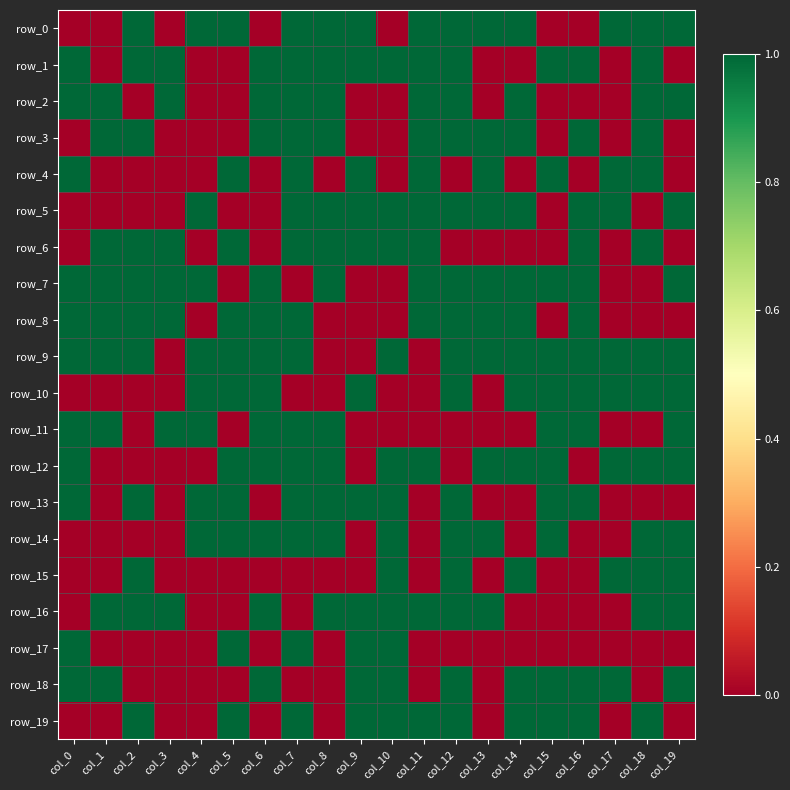

Reading left to right, list all the values displayed in this chart.

row_0: col_0=0	col_1=0	col_2=1	col_3=0	col_4=1	col_5=1	col_6=0	col_7=1	col_8=1	col_9=1	col_10=0	col_11=1	col_12=1	col_13=1	col_14=1	col_15=0	col_16=0	col_17=1	col_18=1	col_19=1
row_1: col_0=1	col_1=0	col_2=1	col_3=1	col_4=0	col_5=0	col_6=1	col_7=1	col_8=1	col_9=1	col_10=1	col_11=1	col_12=1	col_13=0	col_14=0	col_15=1	col_16=1	col_17=0	col_18=1	col_19=0
row_2: col_0=1	col_1=1	col_2=0	col_3=1	col_4=0	col_5=0	col_6=1	col_7=1	col_8=1	col_9=0	col_10=0	col_11=1	col_12=1	col_13=0	col_14=1	col_15=0	col_16=0	col_17=0	col_18=1	col_19=1
row_3: col_0=0	col_1=1	col_2=1	col_3=0	col_4=0	col_5=0	col_6=1	col_7=1	col_8=1	col_9=0	col_10=0	col_11=1	col_12=1	col_13=1	col_14=1	col_15=0	col_16=1	col_17=0	col_18=1	col_19=0
row_4: col_0=1	col_1=0	col_2=0	col_3=0	col_4=0	col_5=1	col_6=0	col_7=1	col_8=0	col_9=1	col_10=0	col_11=1	col_12=0	col_13=1	col_14=0	col_15=1	col_16=0	col_17=1	col_18=1	col_19=0
row_5: col_0=0	col_1=0	col_2=0	col_3=0	col_4=1	col_5=0	col_6=0	col_7=1	col_8=1	col_9=1	col_10=1	col_11=1	col_12=1	col_13=1	col_14=1	col_15=0	col_16=1	col_17=1	col_18=0	col_19=1
row_6: col_0=0	col_1=1	col_2=1	col_3=1	col_4=0	col_5=1	col_6=0	col_7=1	col_8=1	col_9=1	col_10=1	col_11=1	col_12=0	col_13=0	col_14=0	col_15=0	col_16=1	col_17=0	col_18=1	col_19=0
row_7: col_0=1	col_1=1	col_2=1	col_3=1	col_4=1	col_5=0	col_6=1	col_7=0	col_8=1	col_9=0	col_10=0	col_11=1	col_12=1	col_13=1	col_14=1	col_15=1	col_16=1	col_17=0	col_18=0	col_19=1
row_8: col_0=1	col_1=1	col_2=1	col_3=1	col_4=0	col_5=1	col_6=1	col_7=1	col_8=0	col_9=0	col_10=0	col_11=1	col_12=1	col_13=1	col_14=1	col_15=0	col_16=1	col_17=0	col_18=0	col_19=0
row_9: col_0=1	col_1=1	col_2=1	col_3=0	col_4=1	col_5=1	col_6=1	col_7=1	col_8=0	col_9=0	col_10=1	col_11=0	col_12=1	col_13=1	col_14=1	col_15=1	col_16=1	col_17=1	col_18=1	col_19=1
row_10: col_0=0	col_1=0	col_2=0	col_3=0	col_4=1	col_5=1	col_6=1	col_7=0	col_8=0	col_9=1	col_10=0	col_11=0	col_12=1	col_13=0	col_14=1	col_15=1	col_16=1	col_17=1	col_18=1	col_19=1
row_11: col_0=1	col_1=1	col_2=0	col_3=1	col_4=1	col_5=0	col_6=1	col_7=1	col_8=1	col_9=0	col_10=0	col_11=0	col_12=0	col_13=0	col_14=0	col_15=1	col_16=1	col_17=0	col_18=0	col_19=1
row_12: col_0=1	col_1=0	col_2=0	col_3=0	col_4=0	col_5=1	col_6=1	col_7=1	col_8=1	col_9=0	col_10=1	col_11=1	col_12=0	col_13=1	col_14=1	col_15=1	col_16=0	col_17=1	col_18=1	col_19=1
row_13: col_0=1	col_1=0	col_2=1	col_3=0	col_4=1	col_5=1	col_6=0	col_7=1	col_8=1	col_9=1	col_10=1	col_11=0	col_12=1	col_13=0	col_14=0	col_15=1	col_16=1	col_17=0	col_18=0	col_19=0
row_14: col_0=0	col_1=0	col_2=0	col_3=0	col_4=1	col_5=1	col_6=1	col_7=1	col_8=1	col_9=0	col_10=1	col_11=0	col_12=1	col_13=1	col_14=0	col_15=1	col_16=0	col_17=0	col_18=1	col_19=1
row_15: col_0=0	col_1=0	col_2=1	col_3=0	col_4=0	col_5=0	col_6=0	col_7=0	col_8=0	col_9=0	col_10=1	col_11=0	col_12=1	col_13=0	col_14=1	col_15=0	col_16=0	col_17=1	col_18=1	col_19=1
row_16: col_0=0	col_1=1	col_2=1	col_3=1	col_4=0	col_5=0	col_6=1	col_7=0	col_8=1	col_9=1	col_10=1	col_11=1	col_12=1	col_13=1	col_14=0	col_15=0	col_16=0	col_17=0	col_18=1	col_19=1
row_17: col_0=1	col_1=0	col_2=0	col_3=0	col_4=0	col_5=1	col_6=0	col_7=1	col_8=0	col_9=1	col_10=1	col_11=0	col_12=0	col_13=0	col_14=0	col_15=0	col_16=0	col_17=0	col_18=0	col_19=0
row_18: col_0=1	col_1=1	col_2=0	col_3=0	col_4=0	col_5=0	col_6=1	col_7=0	col_8=0	col_9=1	col_10=1	col_11=0	col_12=1	col_13=0	col_14=1	col_15=1	col_16=1	col_17=1	col_18=0	col_19=1
row_19: col_0=0	col_1=0	col_2=1	col_3=0	col_4=0	col_5=1	col_6=0	col_7=1	col_8=0	col_9=1	col_10=1	col_11=1	col_12=1	col_13=0	col_14=1	col_15=1	col_16=1	col_17=0	col_18=1	col_19=0